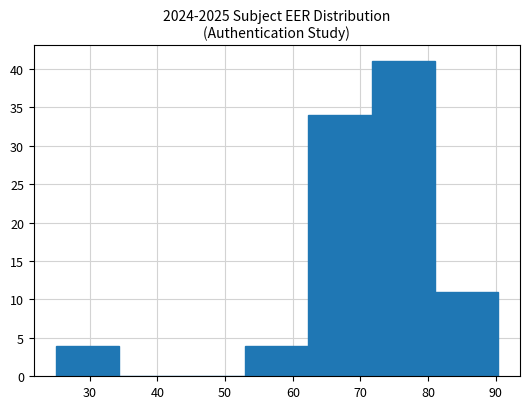

How tall is the bar that spans 81 to 90 on the x-axis? Neither the bar edges nor the heights are printed on the chart, so give them approximately, as read against the axes.

11